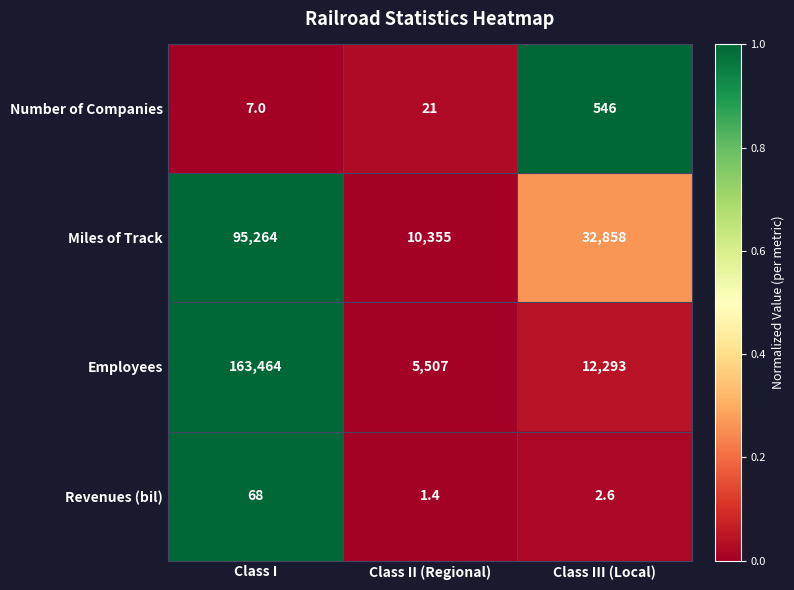

At Class III (Local), list the series in order from smallest to largest.

Revenues (bil), Number of Companies, Employees, Miles of Track